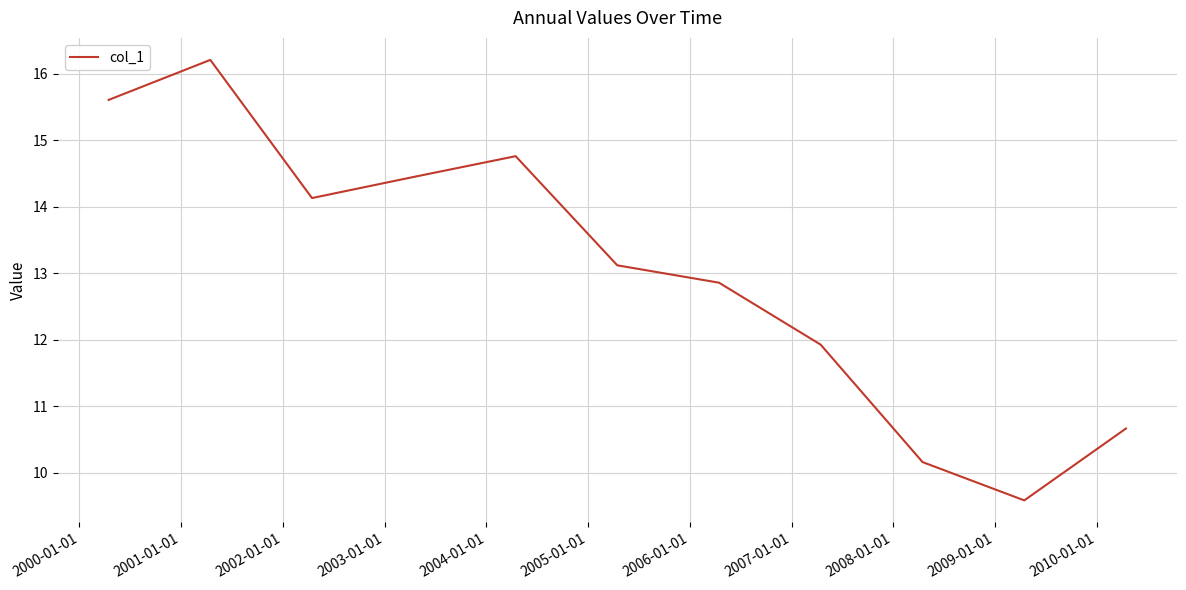

What is the average value?

13.0